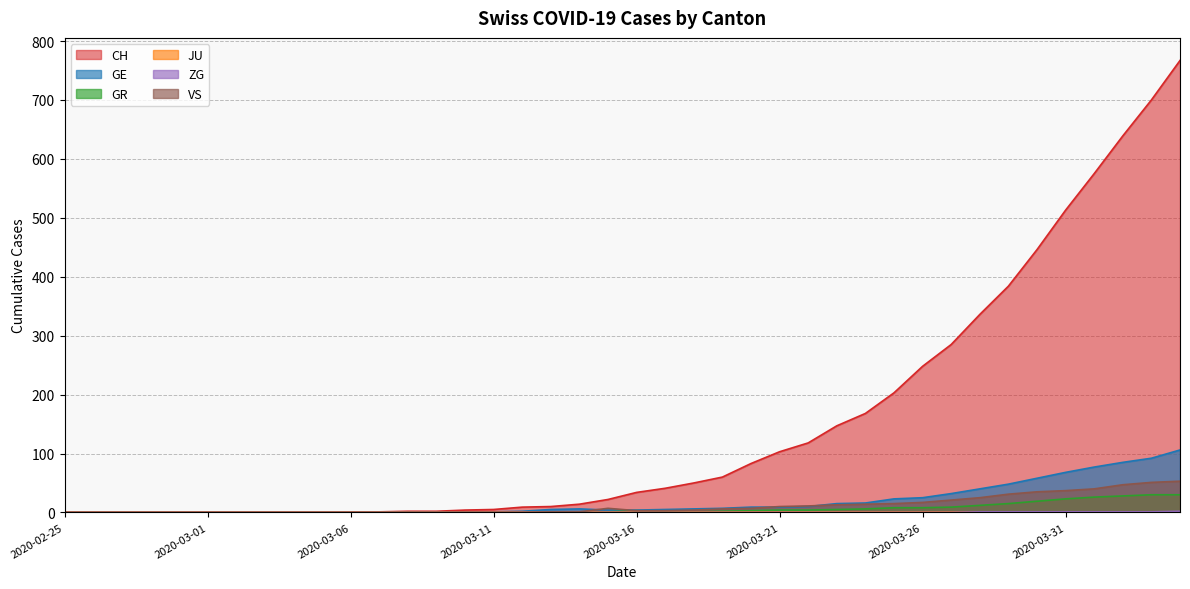

Between 2020-03-13 and 2020-03-03, which is larger?

2020-03-13